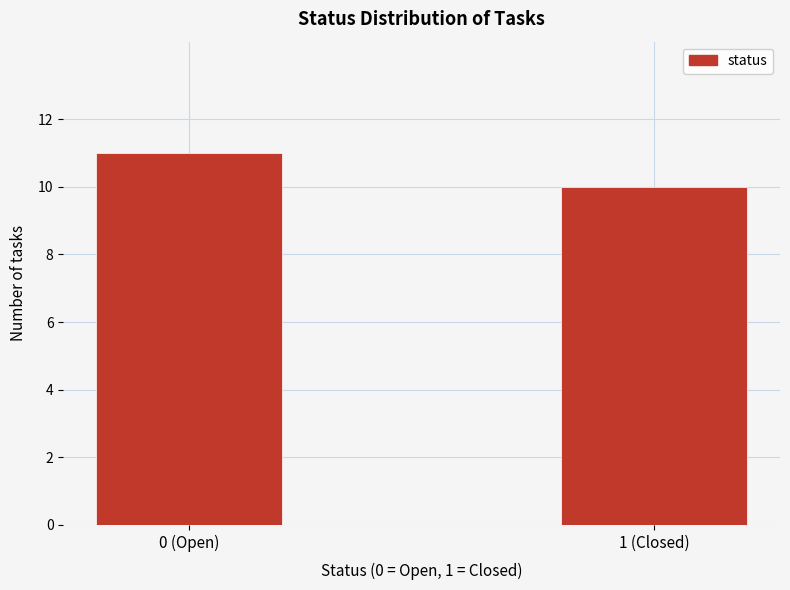

Reading left to right, what are all the values shown in this chart?

11	10